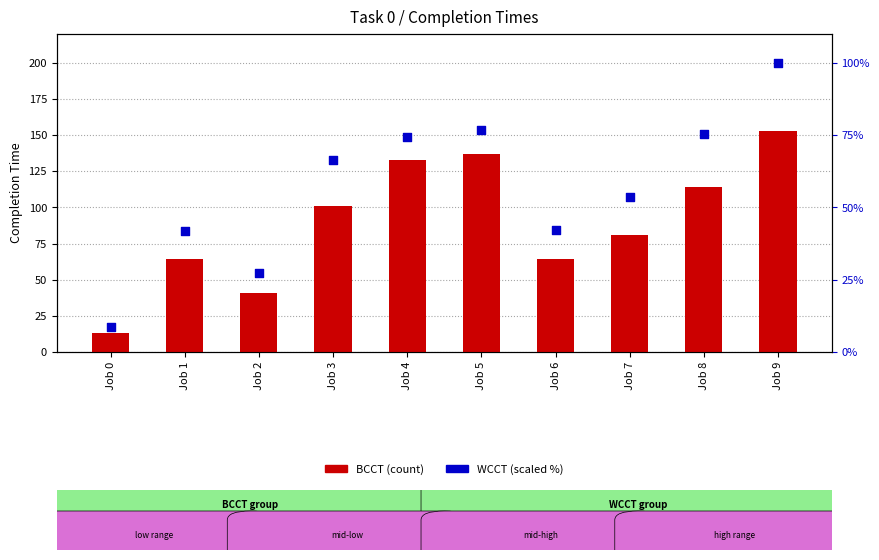

Is the value of BCCT at Job 4 greater than the value of WCCT (scaled %) at Job 2?

Yes